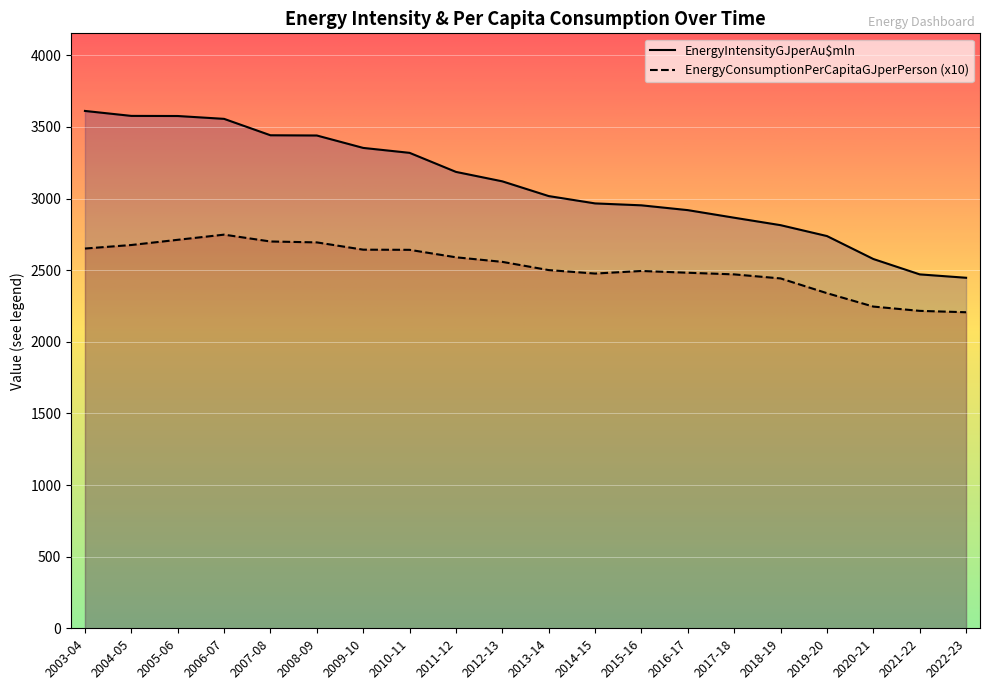

What value does the EnergyConsumptionPerCapitaGJperPerson series have at 2012-13?

2558.2